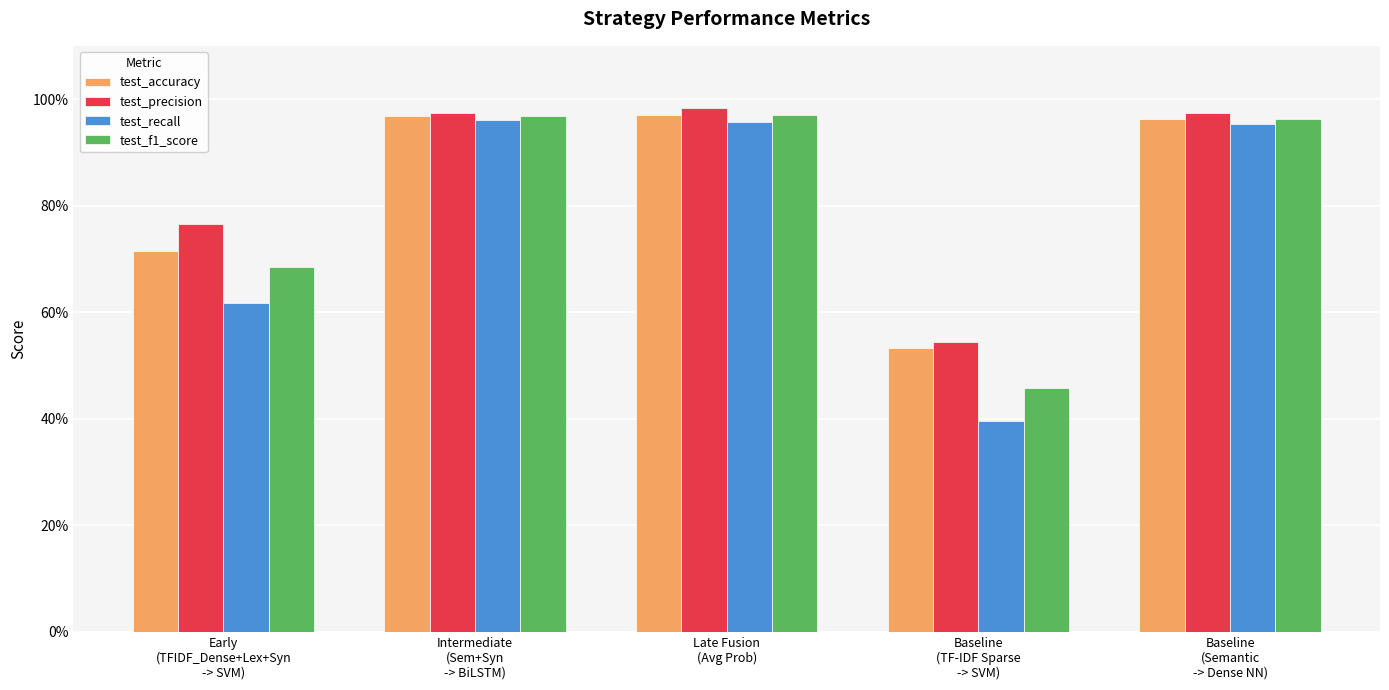

The value of test_precision at Intermediate
(Sem+Syn
-> BiLSTM) is 1.0. True or false?

True